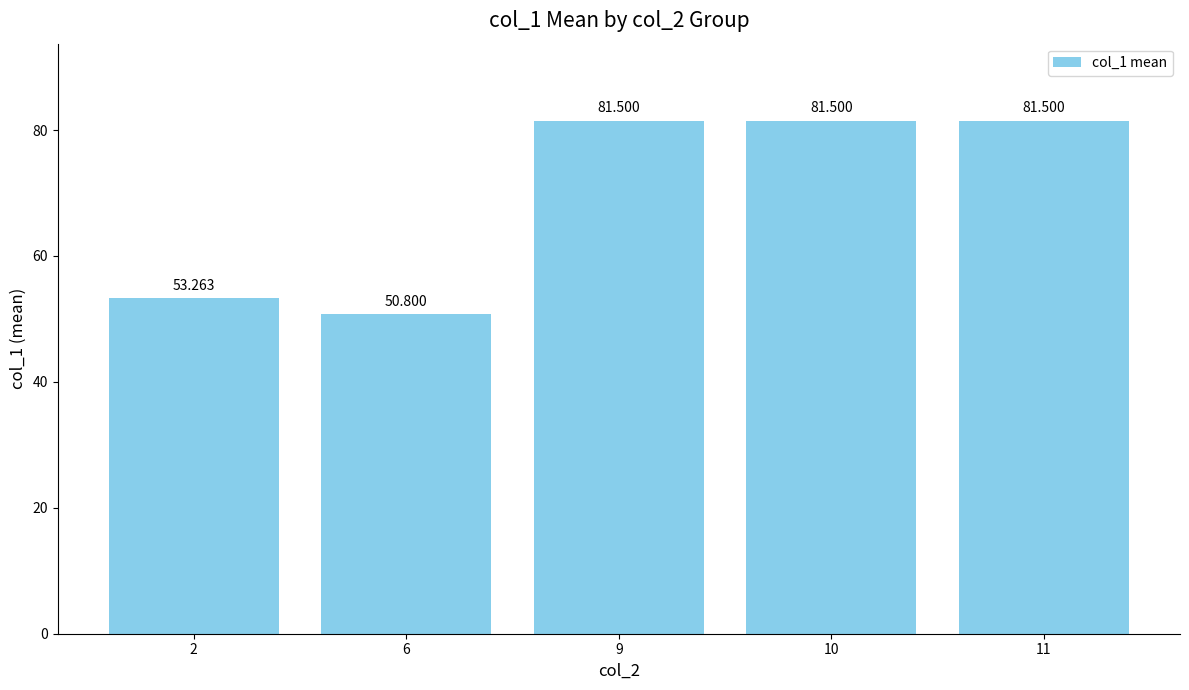

Reading left to right, list all the values displayed in this chart.

53.3	50.8	81.5	81.5	81.5